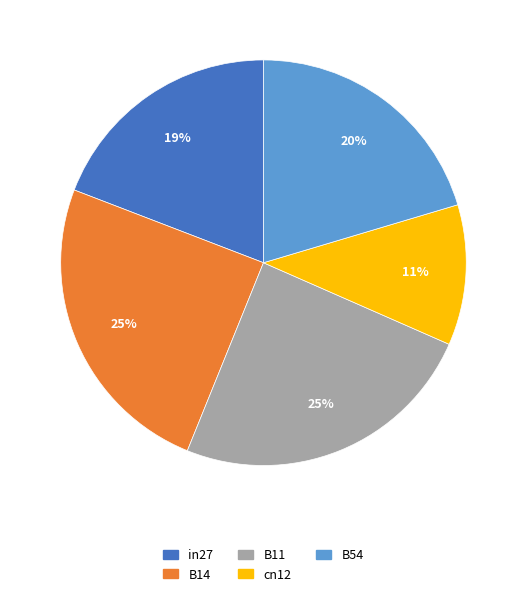

What percentage is the B11 slice, to the nearest percent?

25%